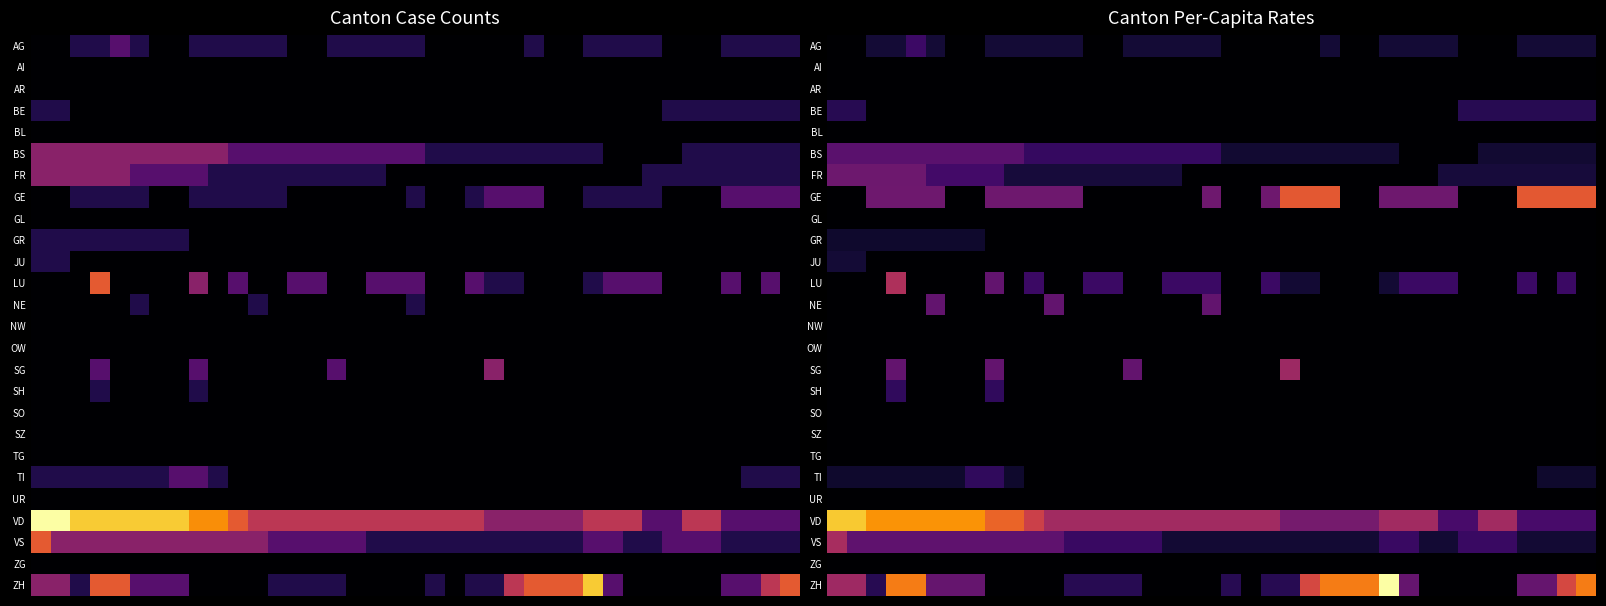

How many series are shown in this chart?

26